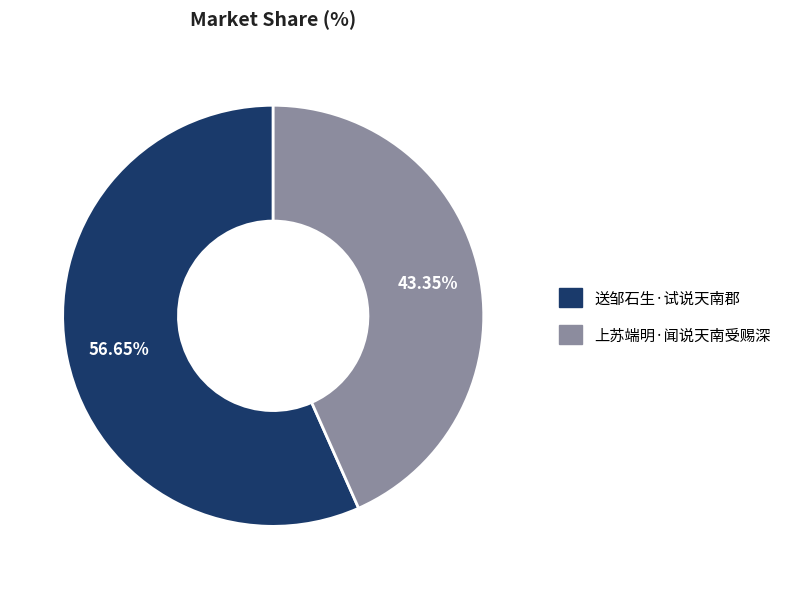

Count the number of slices in the pie.

2